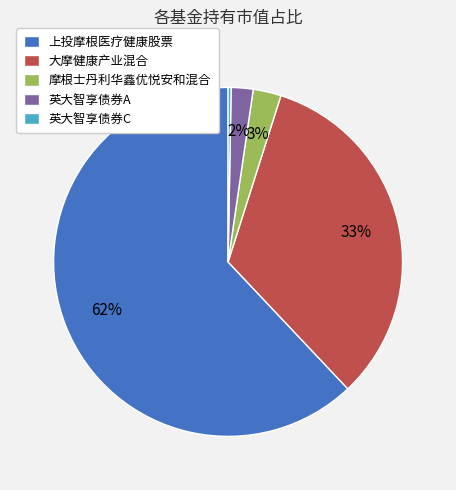

To the nearest percent, what is the difference between the largest and smallest slice percentages?

62%